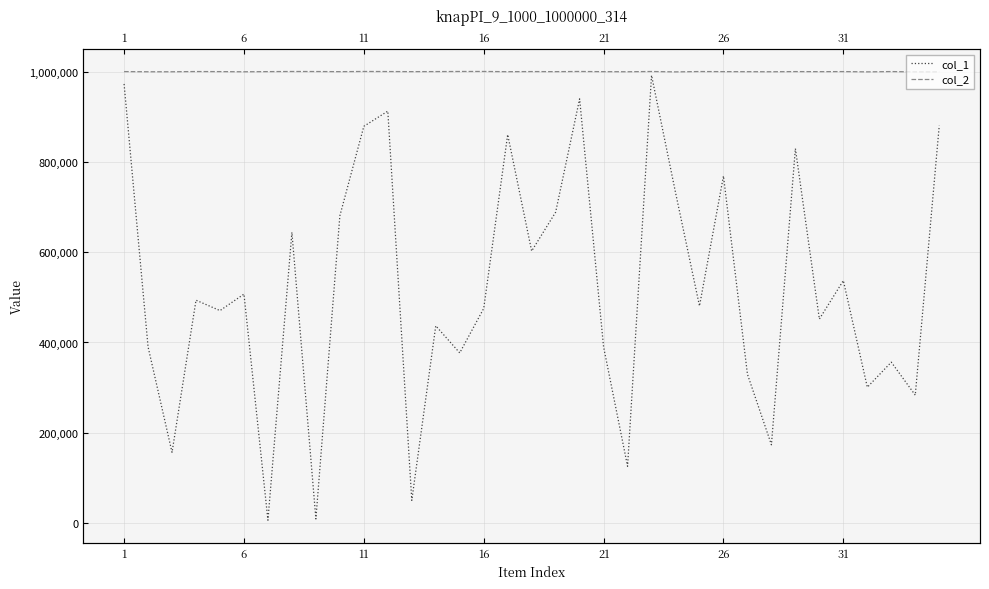

What is the value of the col_1 point at the 22nd from the left?

470718